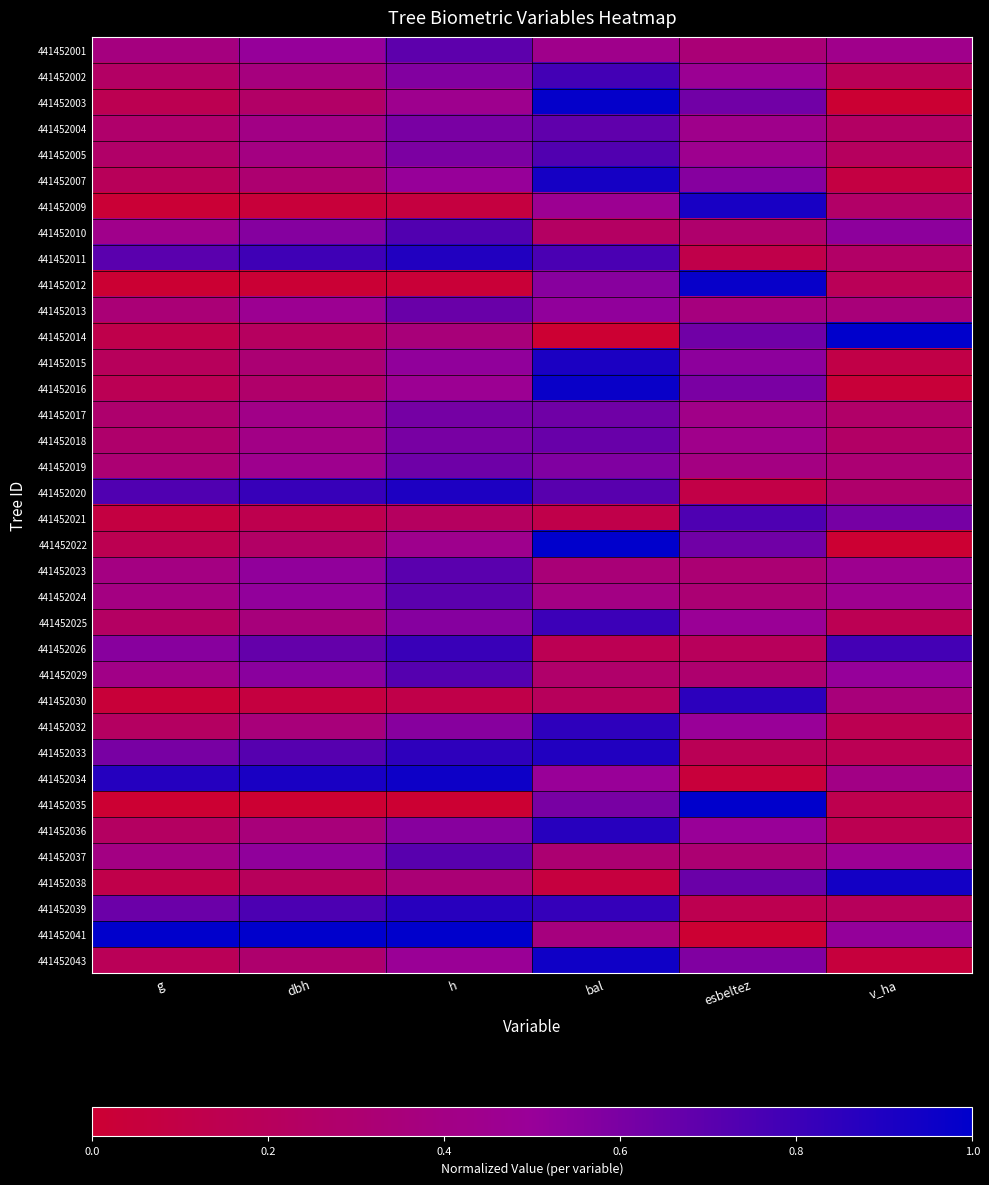

At which category is the sum across all series the highest?

bal